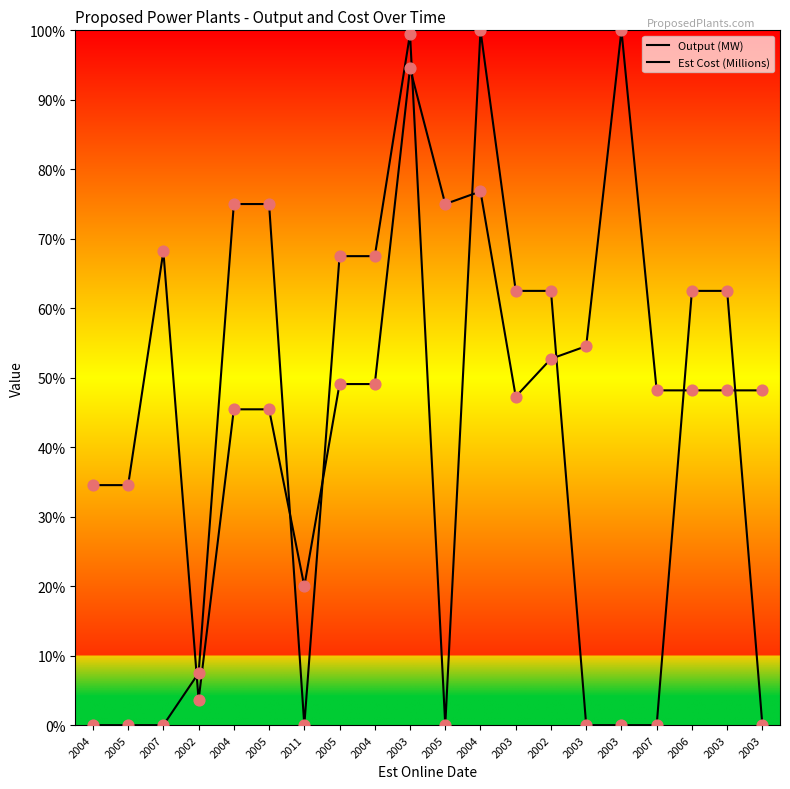

At which category is the sum across all series the highest?

2003